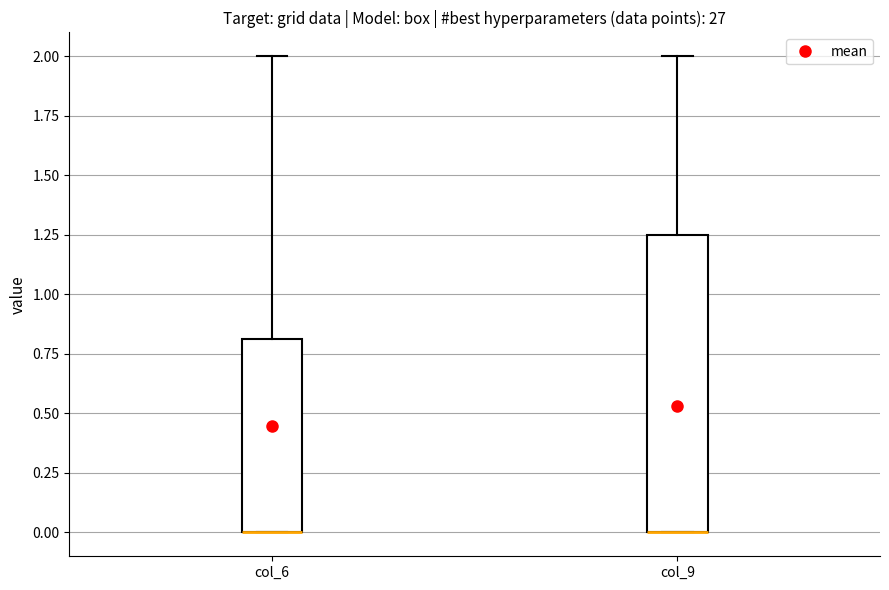

Comparing the boxes themselves (not the whiskers), which one is the tallest?

col_9